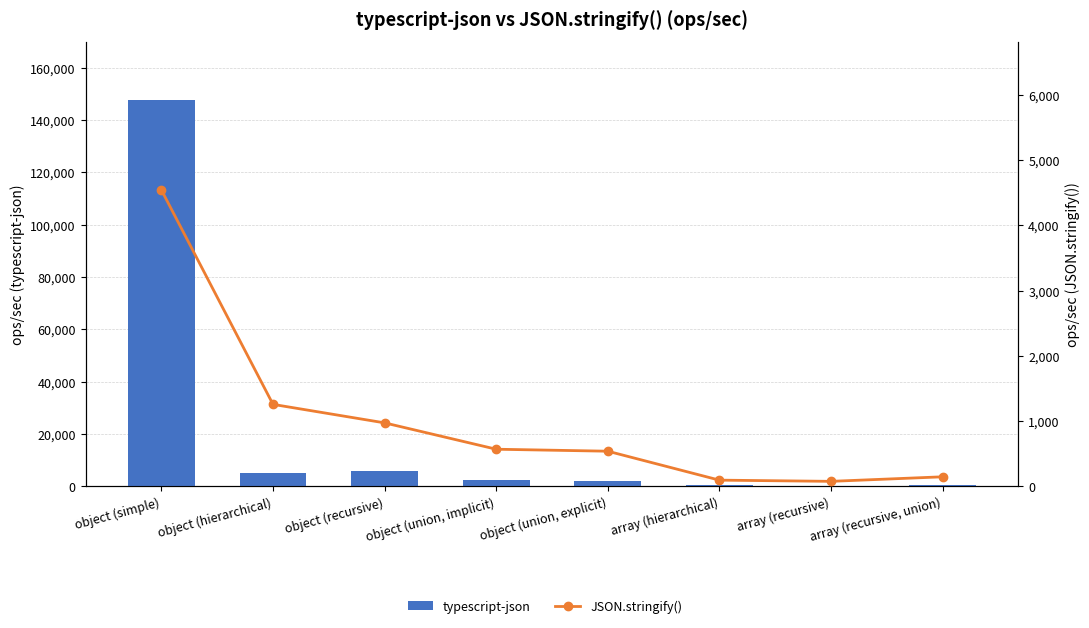

What is the value of the JSON.stringify() bar at the 3rd from the left?

971.6